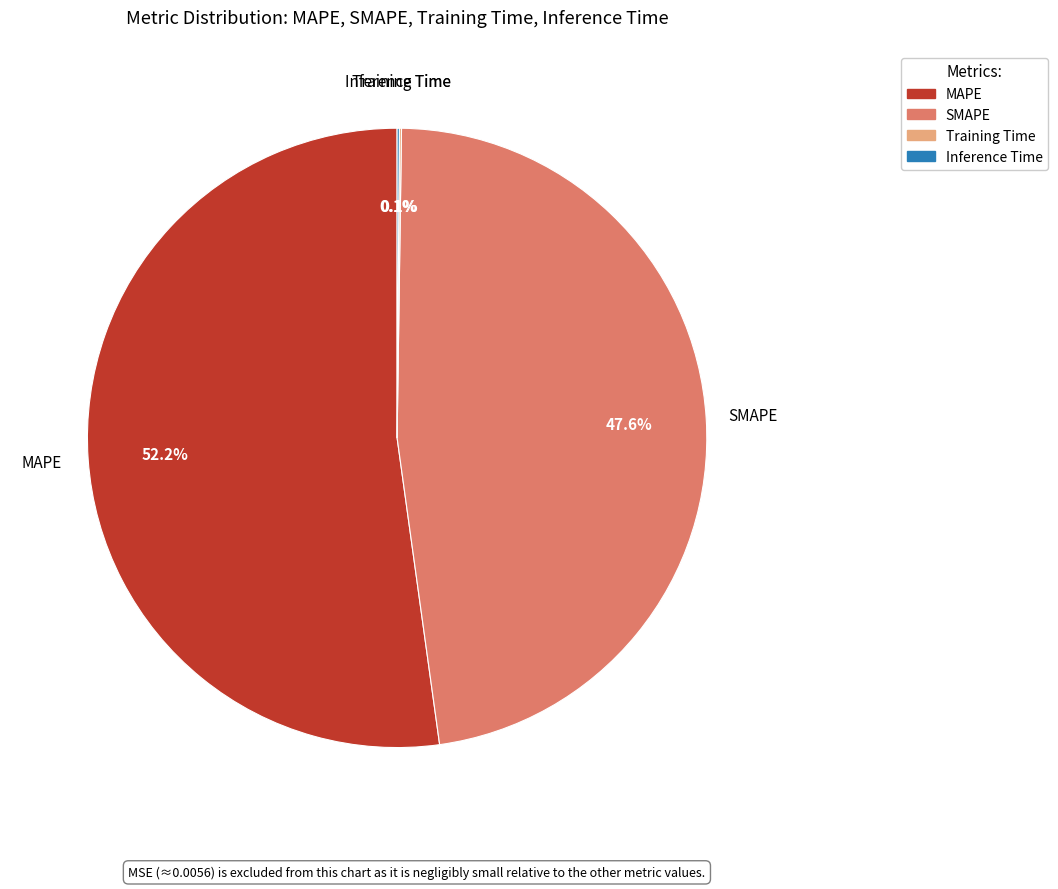

How much of the chart is everything except MAPE?

47.8%